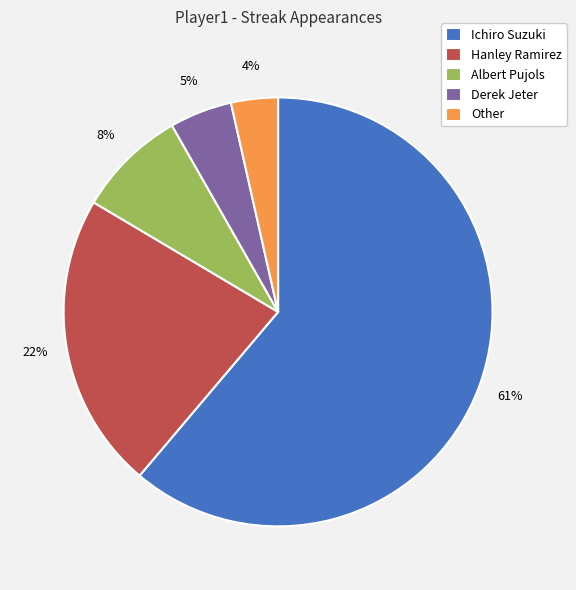

Does Ichiro Suzuki represent more than half of the total?

Yes